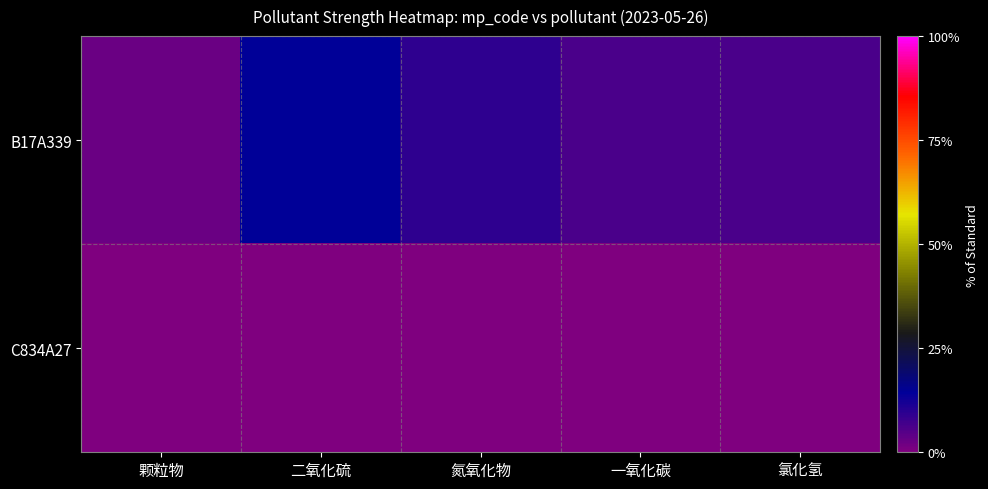

Which series has the widest spread of values?

B17A339